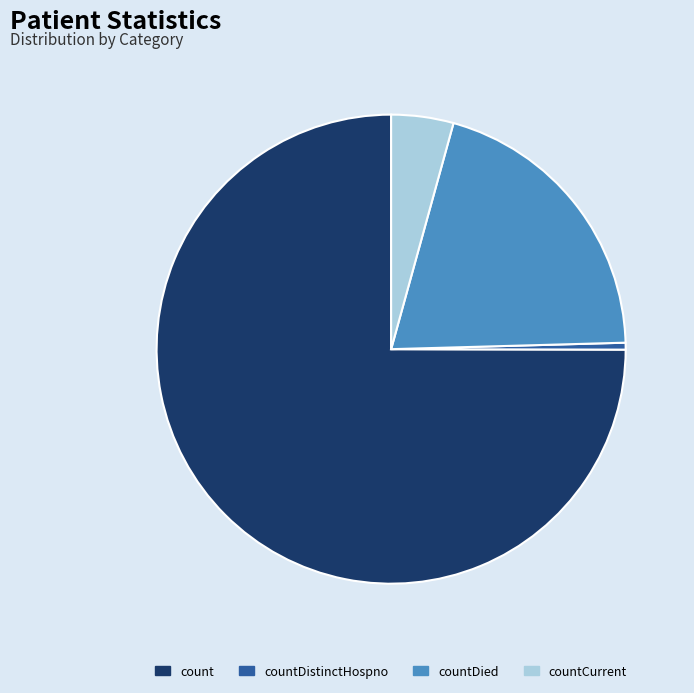

Between count and countDistinctHospno, which is larger?

count